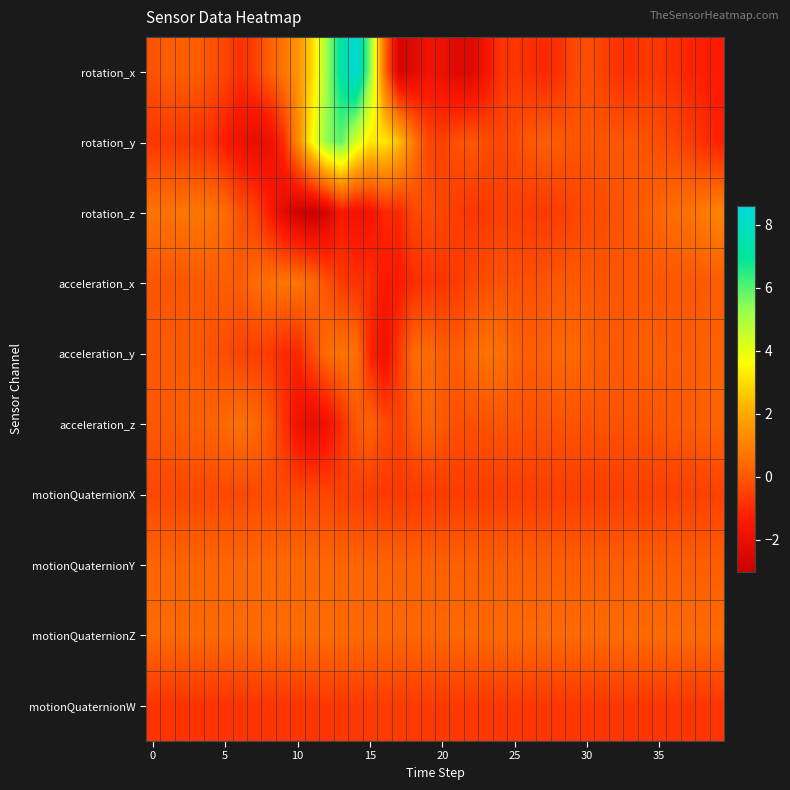

How many distinct data groups are displayed?

10